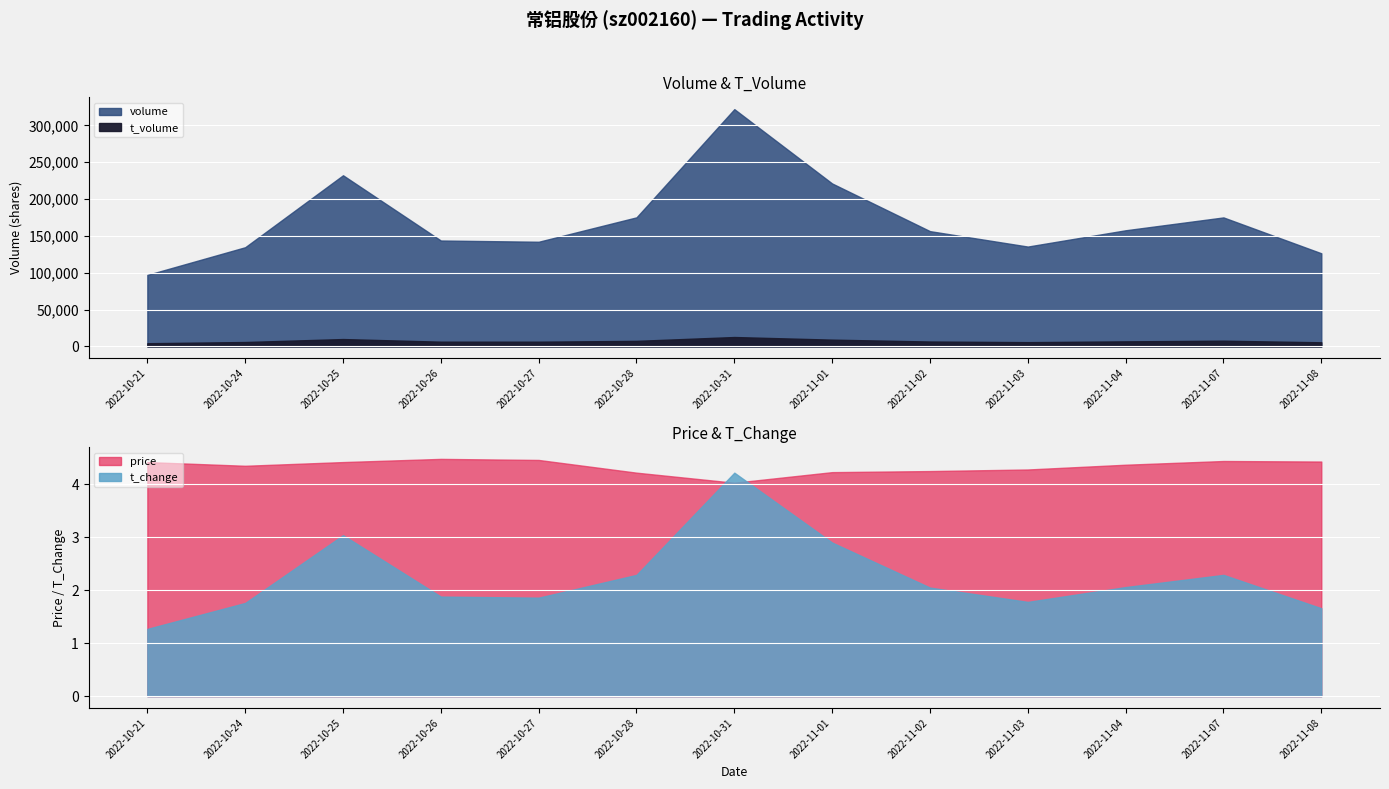

True or false: t_volume and volume intersect in this chart.

False